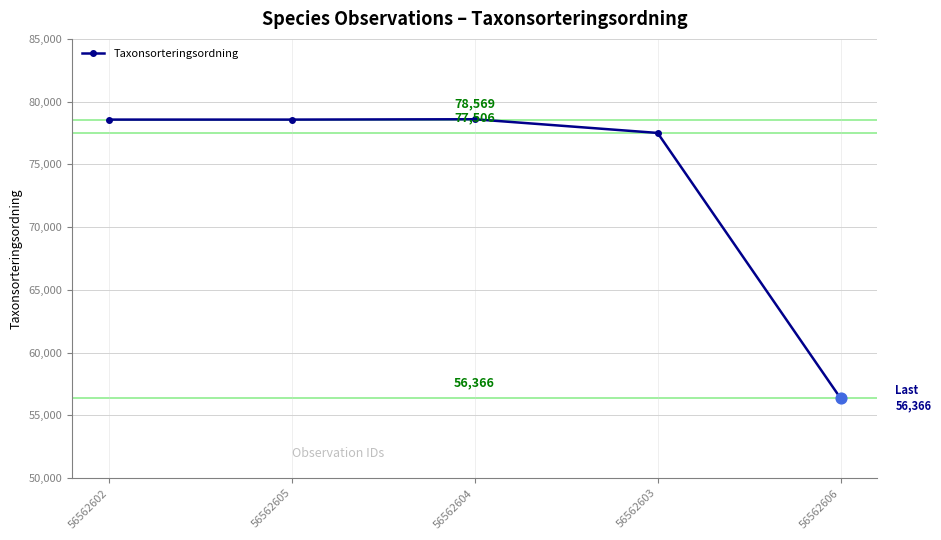

Approximately how many times larger is the value at 56562605 compared to 56562606?

1.4